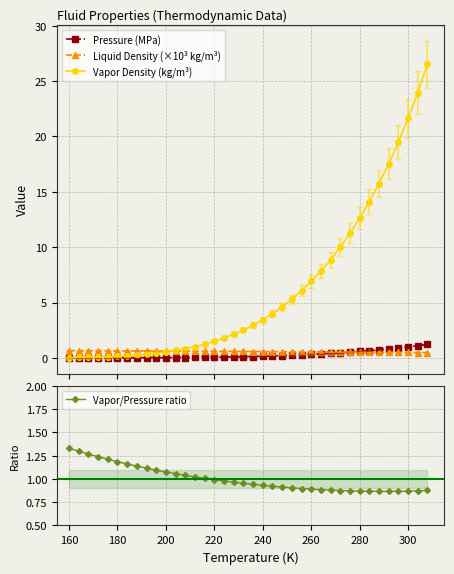

How many data points does each series have?

38